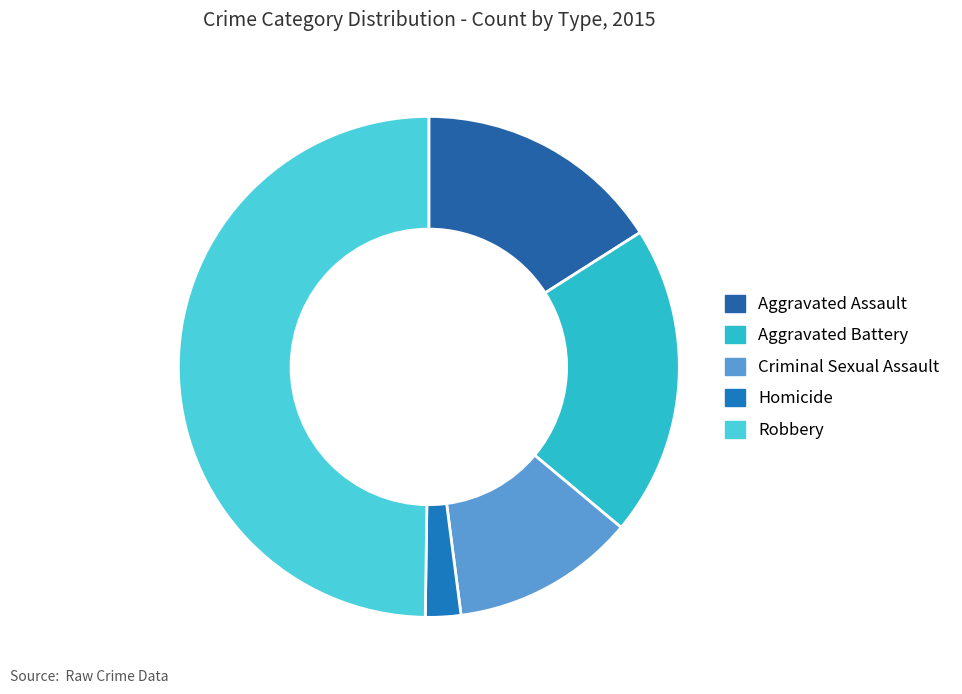

Between Homicide and Aggravated Battery, which is larger?

Aggravated Battery